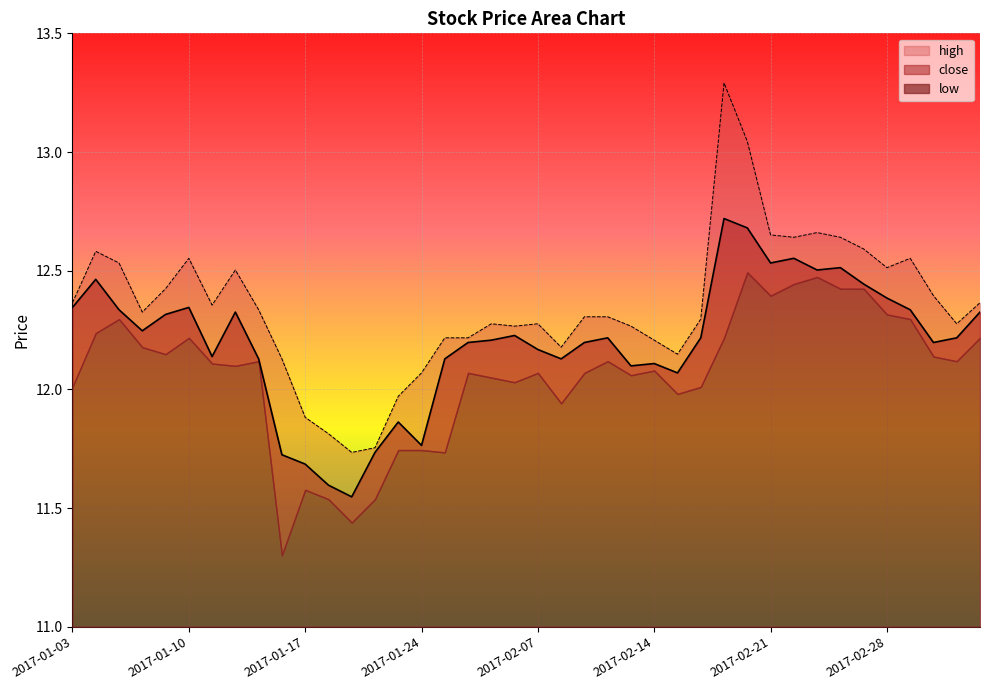

True or false: close has a value of 12.5 at 2017-02-24.

True